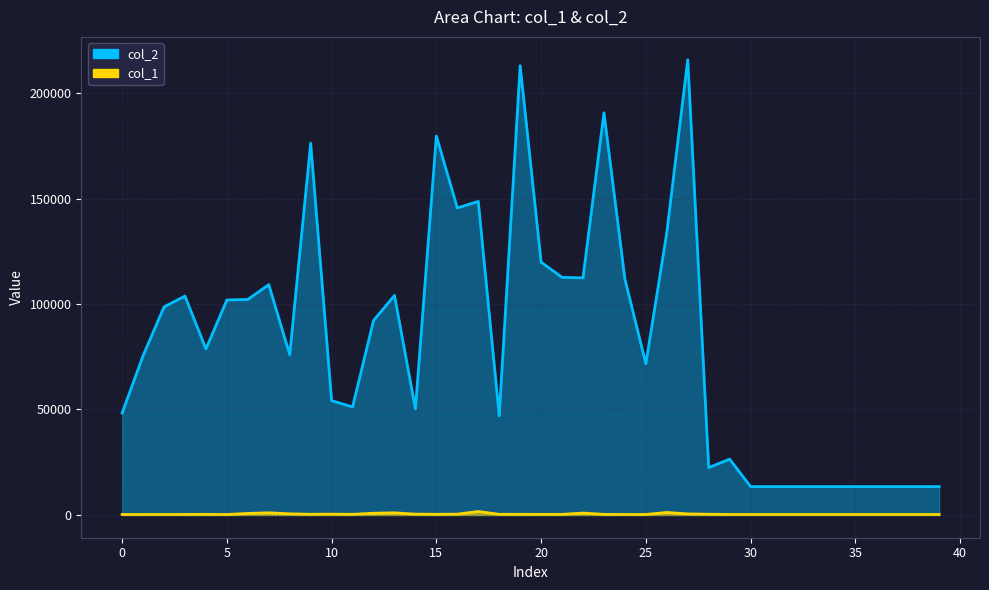

Rank the series by their maximum value, from lowest to highest.

col_1, col_2